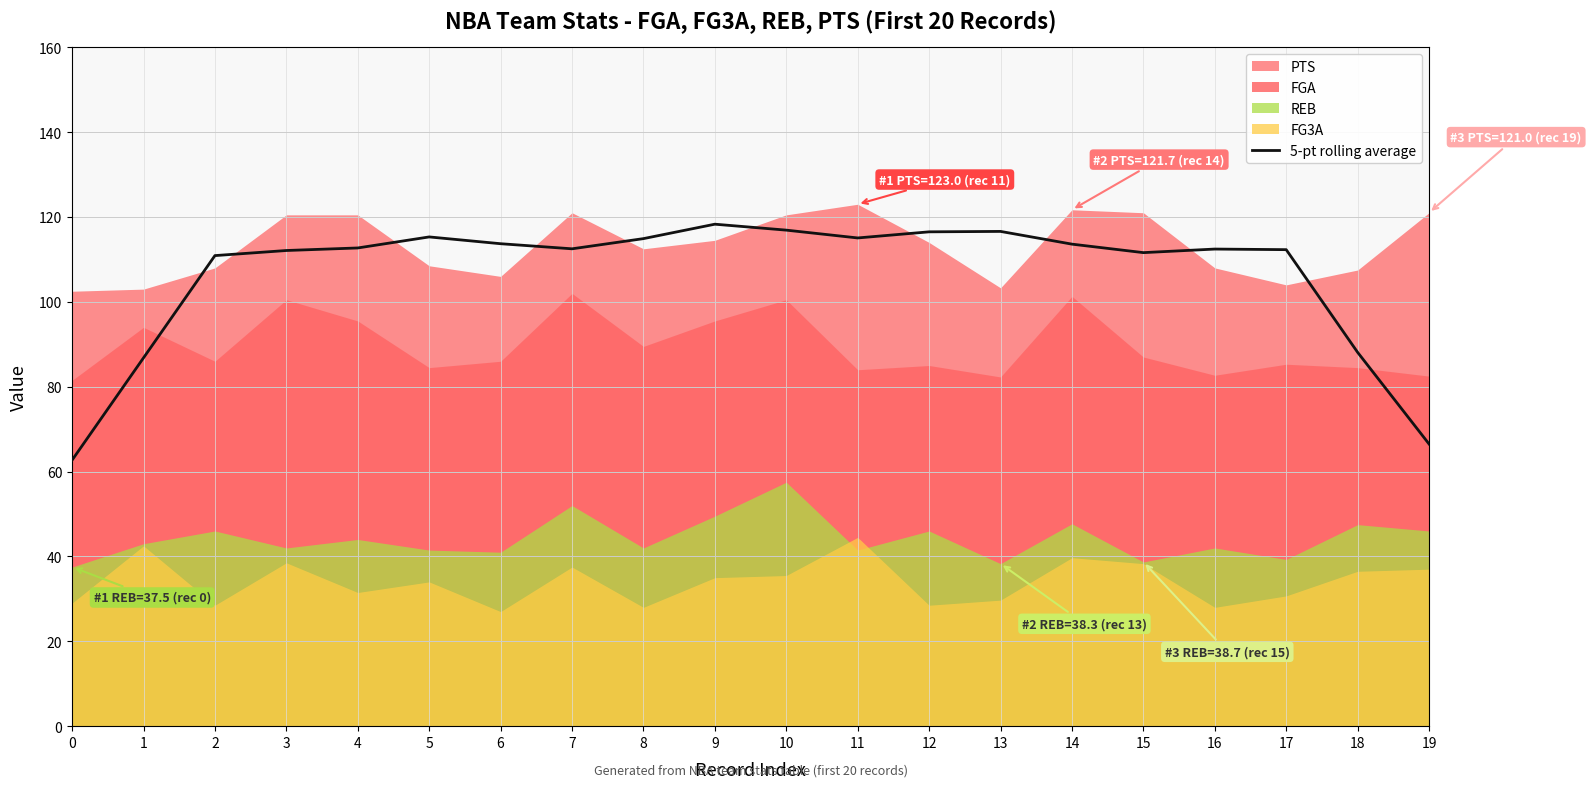

Reading right to left, list all the values displayed in this chart.

66.5	88.1	112.3	112.4	111.6	113.6	116.6	116.5	115.1	116.9	118.3	114.9	112.5	113.7	115.3	112.7	112.1	110.9	86.8	62.7